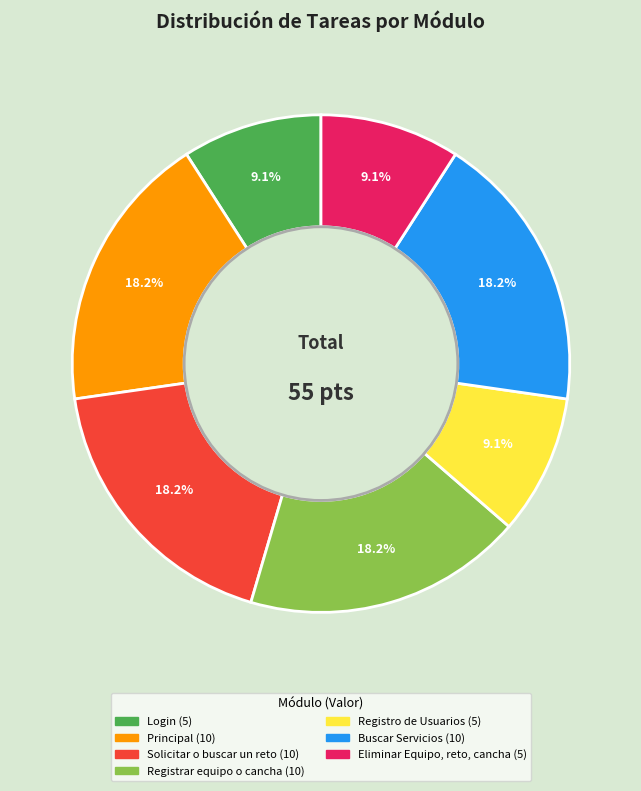

True or false: Principal accounts for 9% of the total.

False